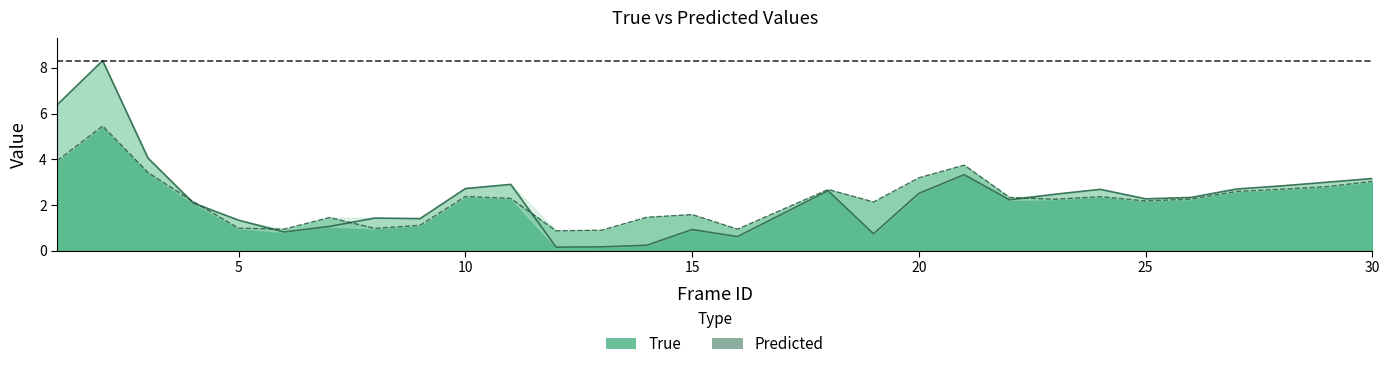

How many interior local peaks does the true series have?

7